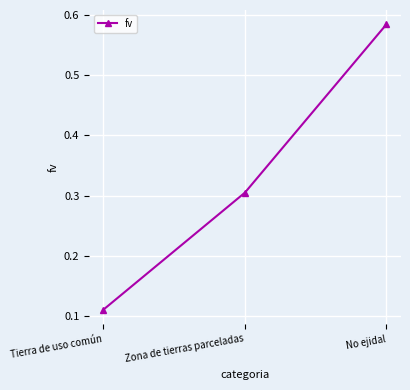

What is the label of the 3rd point from the left?

No ejidal